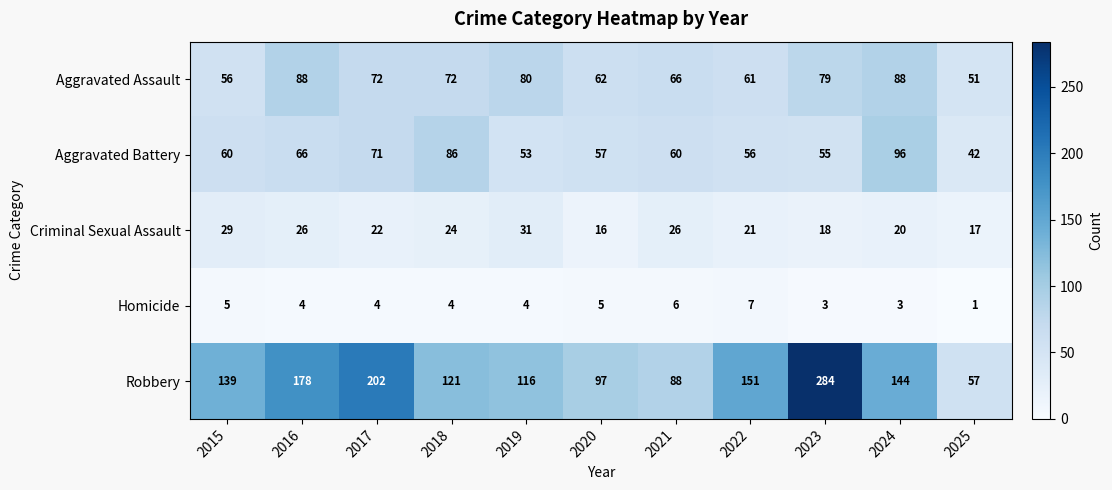

Which category has the lowest value across all series?

2025